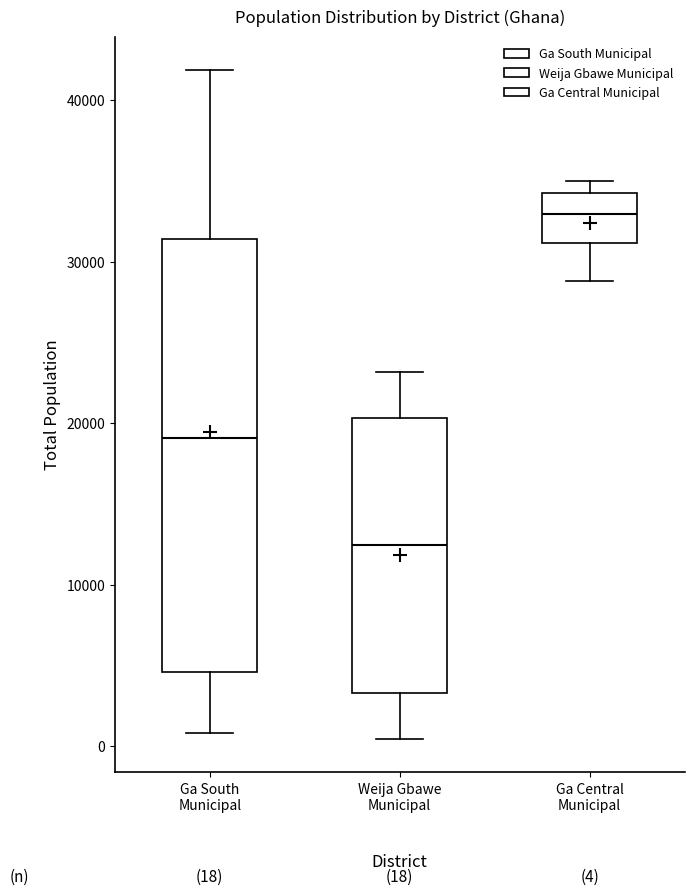

Comparing the boxes themselves (not the whiskers), which one is the tallest?

Ga South Municipal